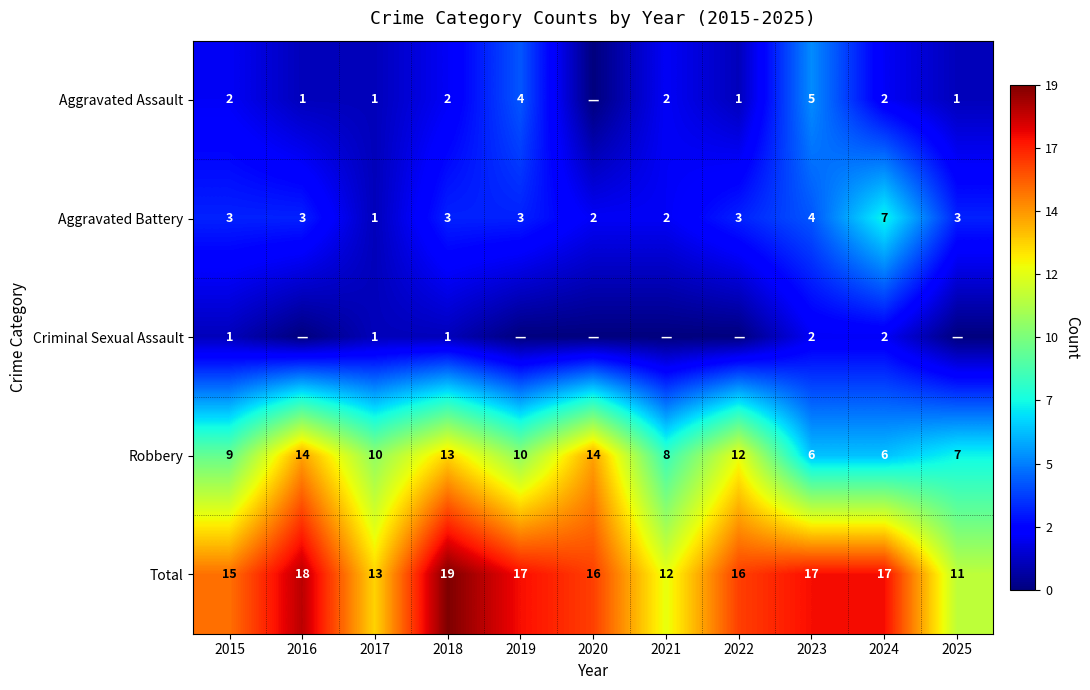

How many Robbery values are between 7 and 13?

7